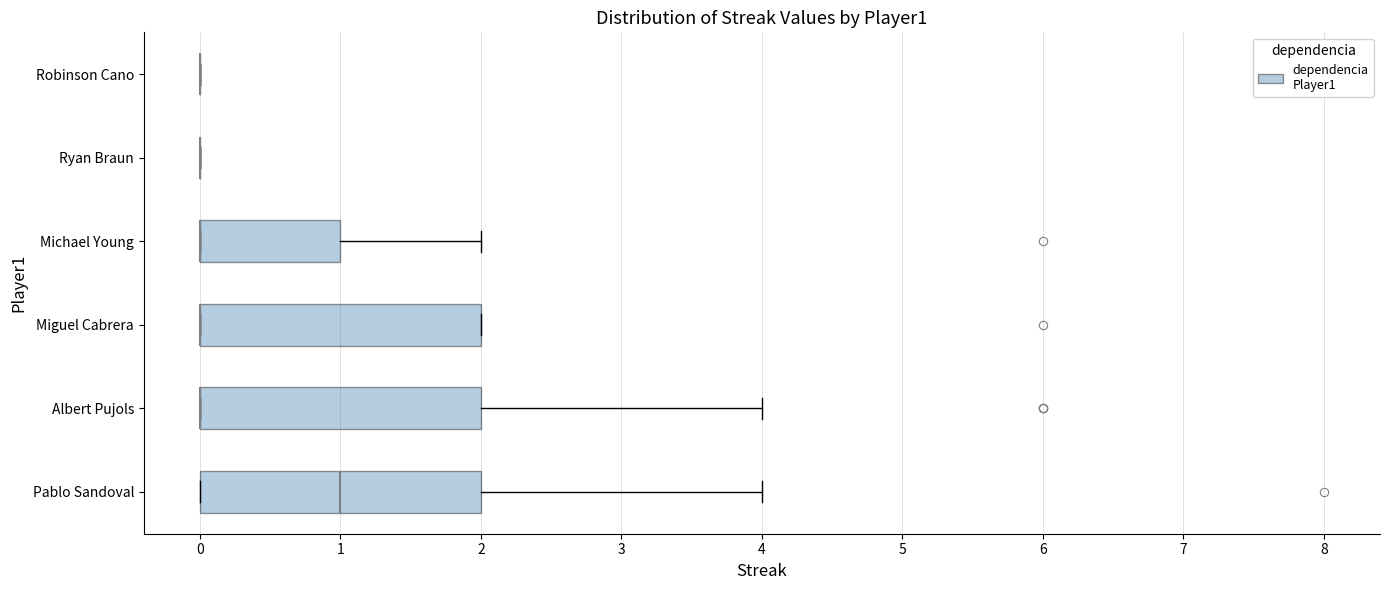

Reading bottom to top, read every box against the x-axis: the position of its median line, the range the box covers, and the ends of its whiskers. The values are not printed on the chart, so give them approximately, as read against the axis.

Pablo Sandoval: median 1, box 0 to 2, whiskers 0 to 4
Albert Pujols: median 0 (drawn on the box's left edge), box 0 to 2, whiskers 0 to 4
Miguel Cabrera: median 0 (drawn on the box's left edge), box 0 to 2, whiskers 0 to 2
Michael Young: median 0 (drawn on the box's left edge), box 0 to 1, whiskers 0 to 2
Ryan Braun: box collapsed to a line at 0, whiskers 0 to 0
Robinson Cano: box collapsed to a line at 0, whiskers 0 to 0